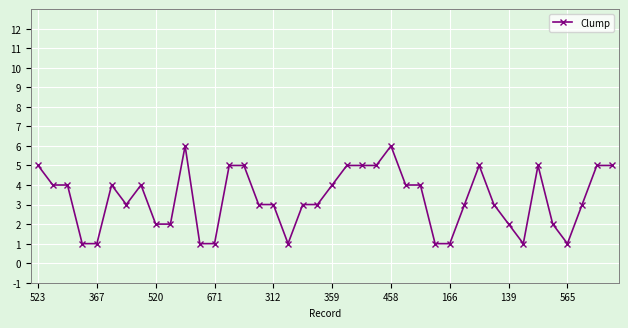

True or false: there are more than 2 points higher than both neighbors.

True